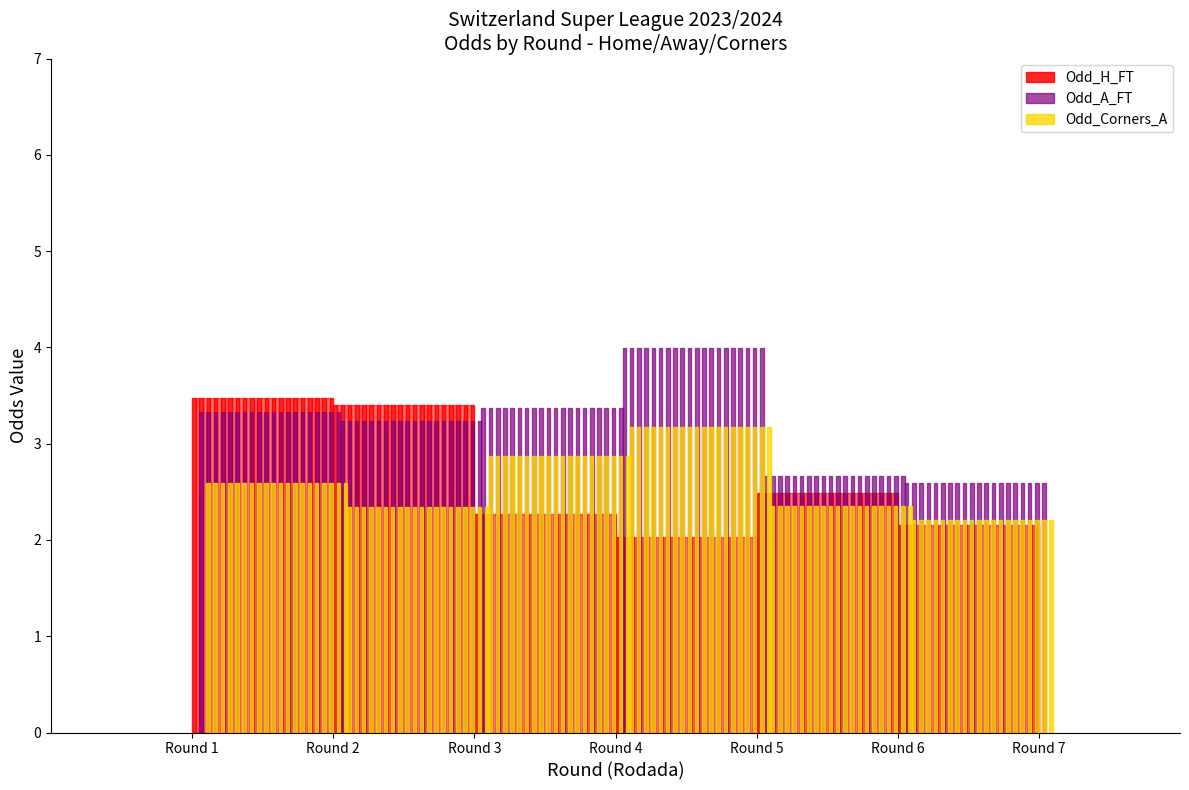

Between Rodada 4 and Rodada 6, which is larger?

Rodada 6